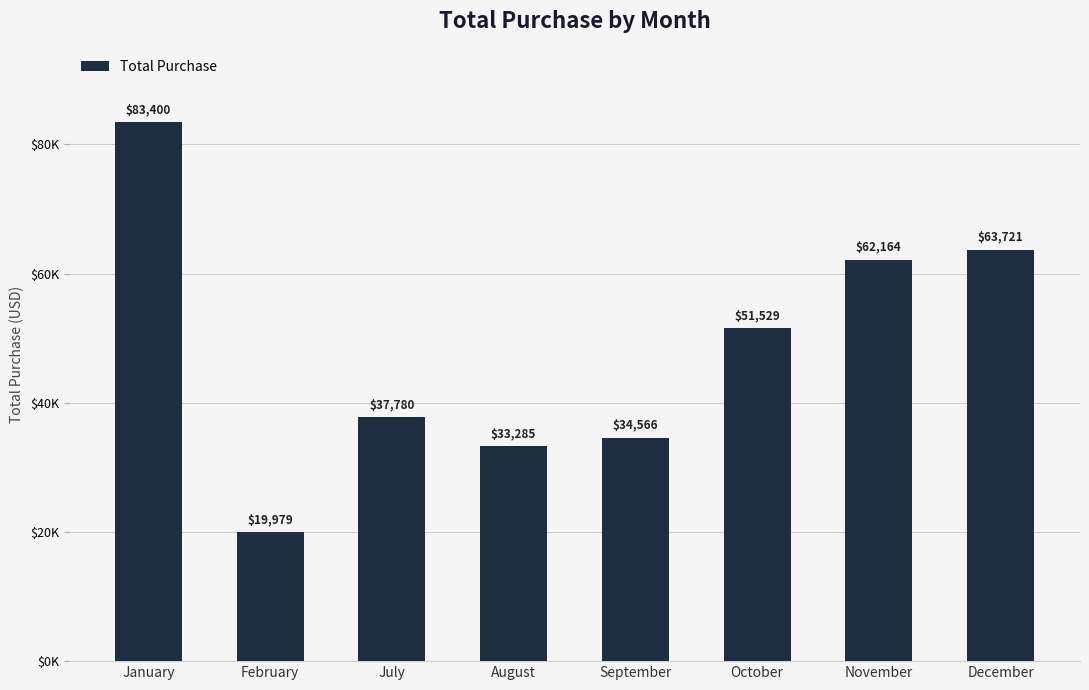

Approximately how many times larger is the value at February compared to July?

0.5